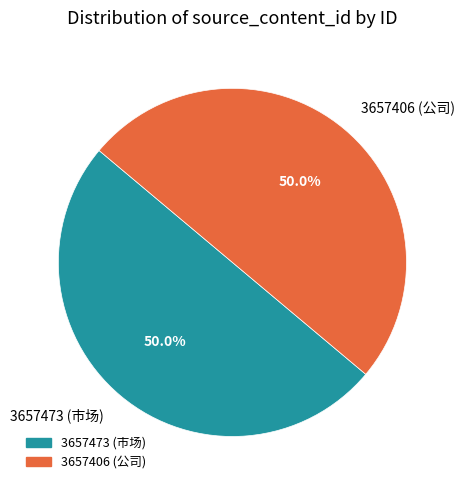

How many segments does this pie chart have?

2